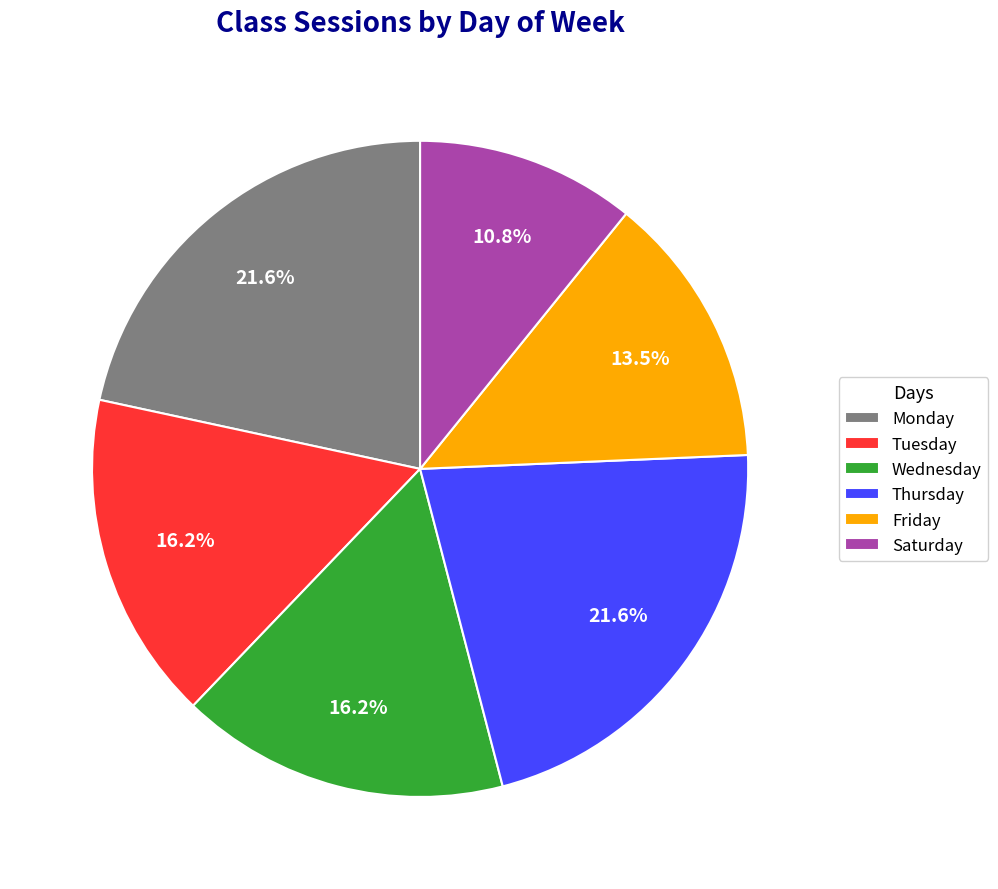

Combined, what portion of the pie is Wednesday and Friday?

29.7%